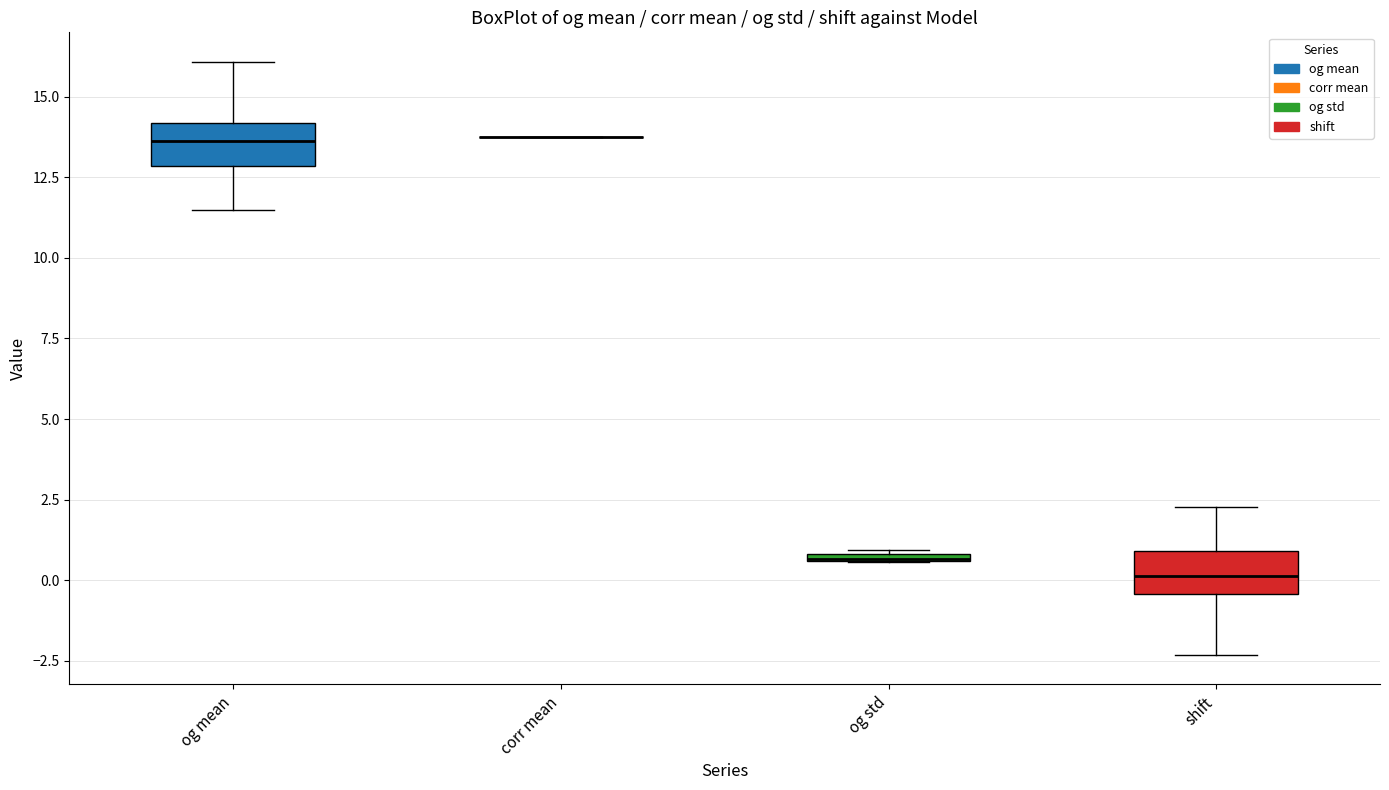

Where does the lower whisker of the box for shift end on the y-axis? The values are not printed on the chart, so give them approximately, as read against the axis.

-2.5